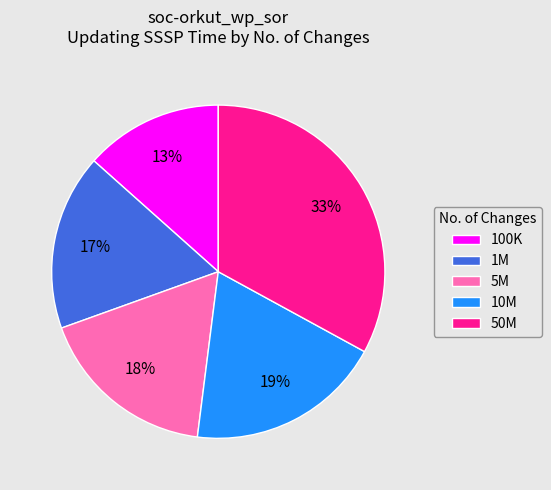

How many slices are in this pie chart?

5